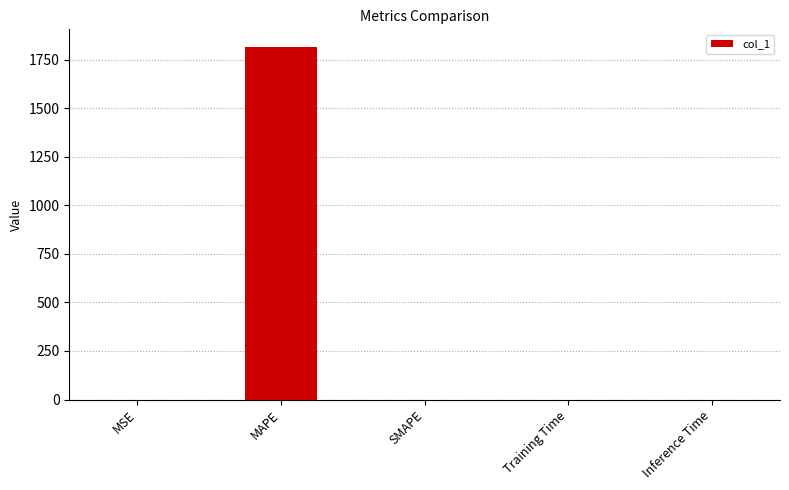

Which category has the highest value across all series?

MAPE